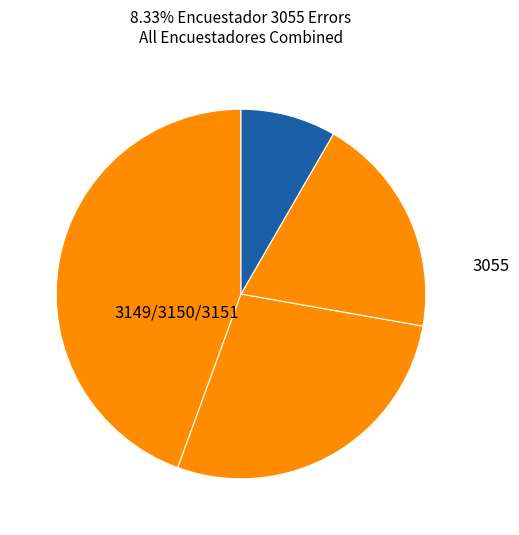

What is the smallest slice in the pie chart?

3055